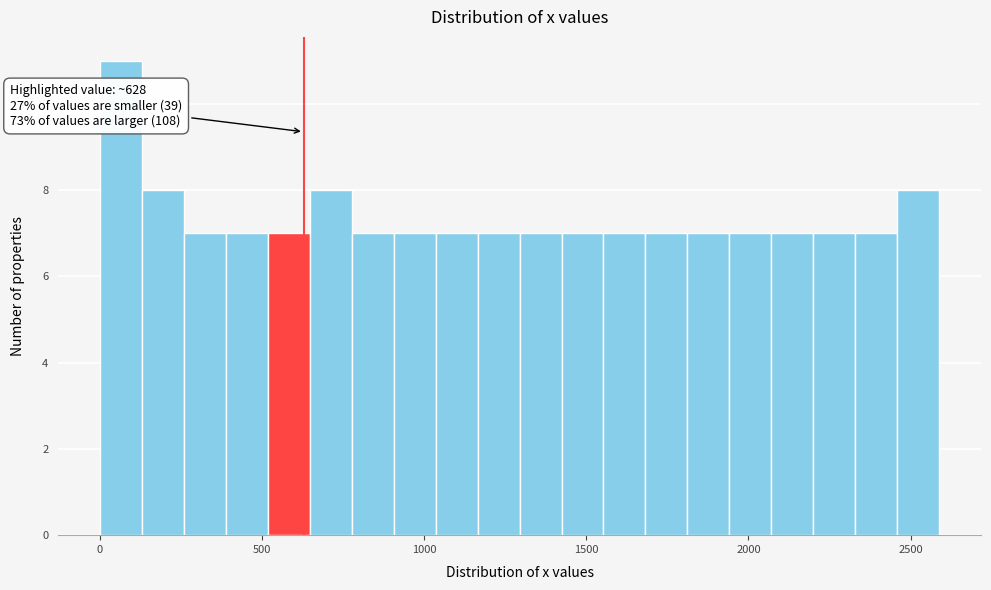

Read against the x-axis, roughly where is the centre of the tallest bar?

50